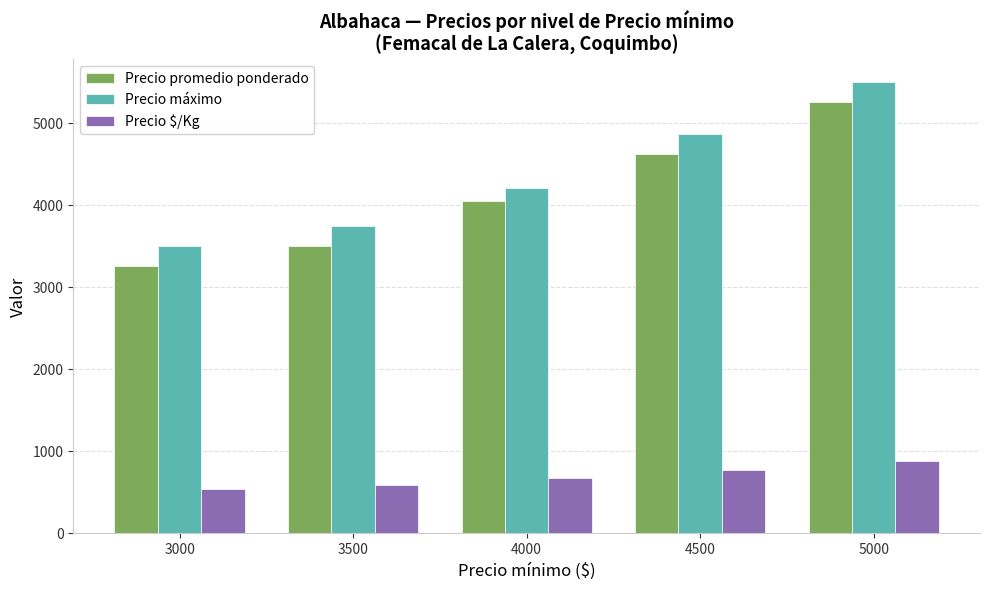

Reading left to right, transcribe all the data shown in this chart.

Precio promedio ponderado: 3258	3500	4046	4628	5251
Precio máximo: 3500	3750	4205	4867	5500
Precio $/Kg: 543	583	676	771	875